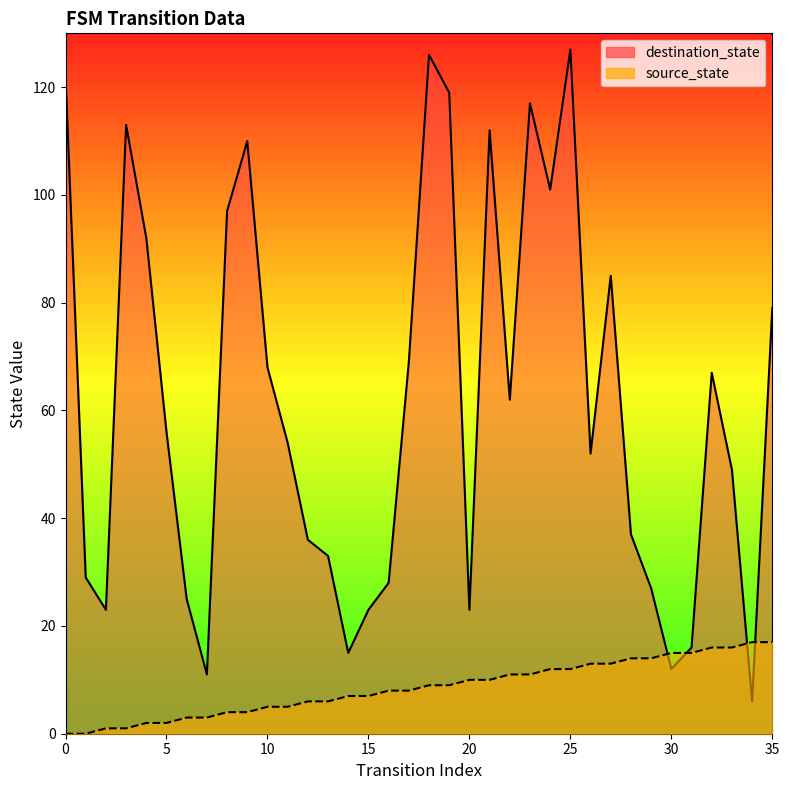

What is the value of the source_state point at the 25th from the left?

12